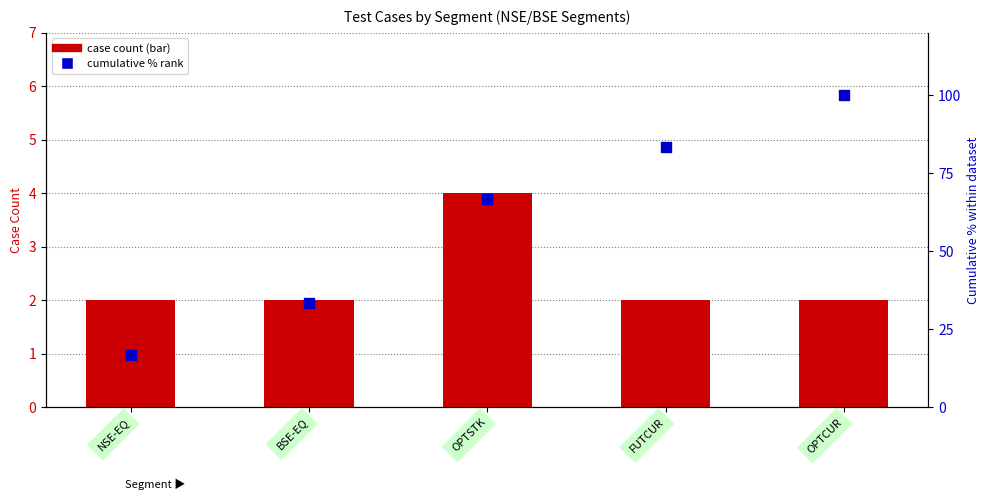

At how many categories does at least one series exceed 4?

5